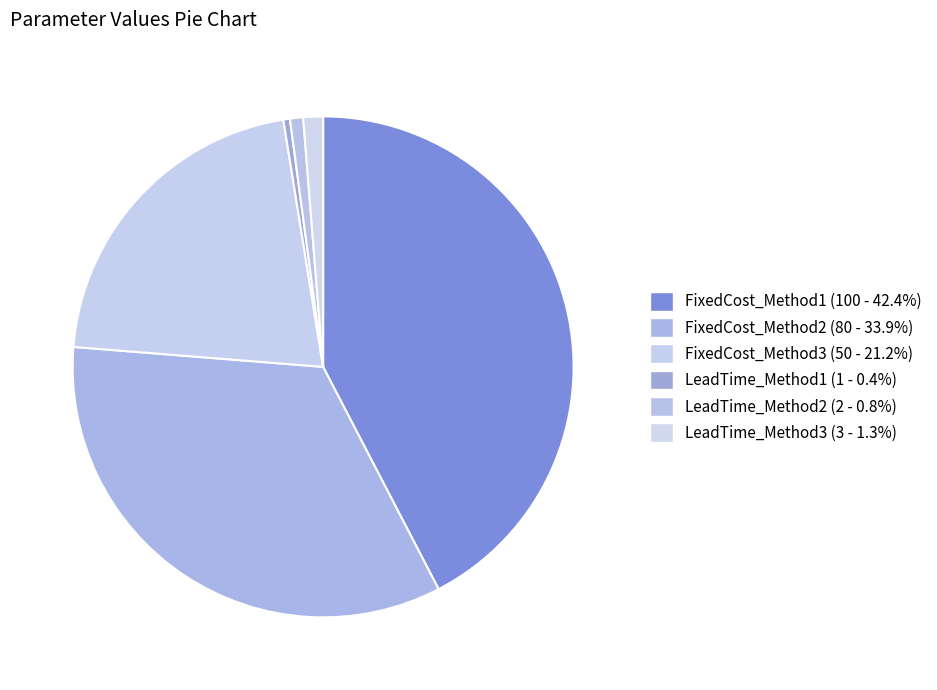

The LeadTime_Method2 slice represents 1% of the pie. True or false?

True